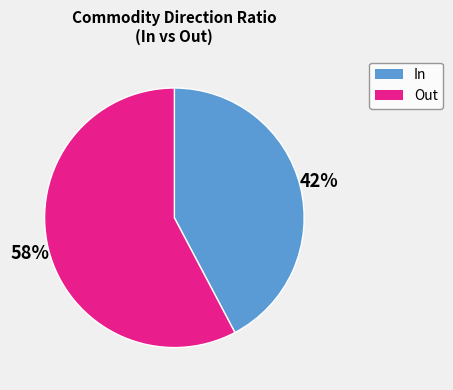

Is it true that In is 42% of the pie?

True